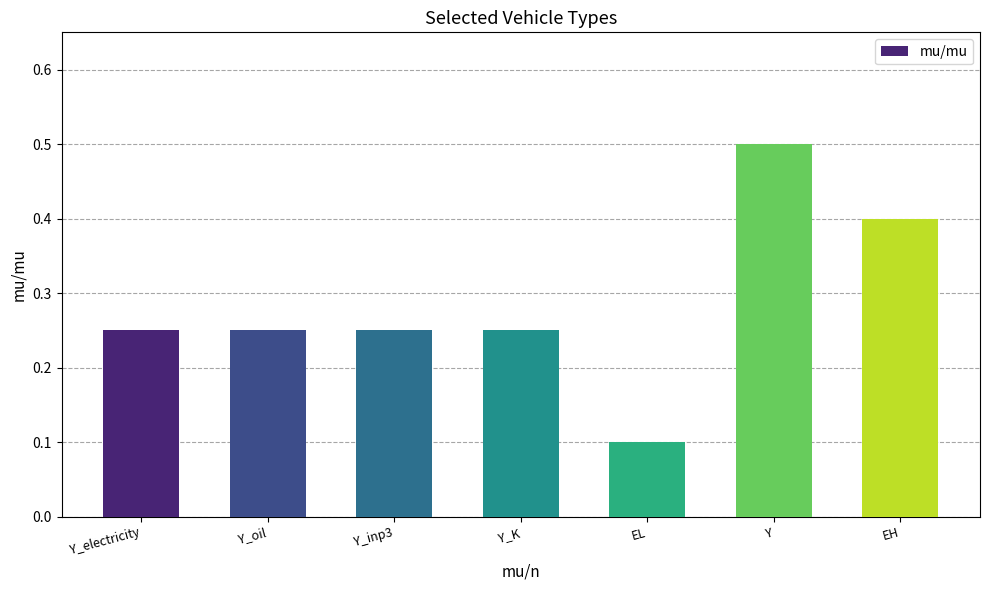

What is the greatest value displayed?

0.5